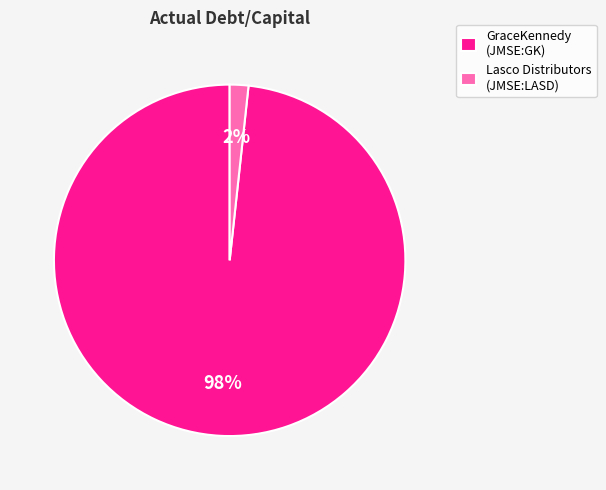

True or false: GraceKennedy (JMSE:GK) accounts for 98% of the total.

True